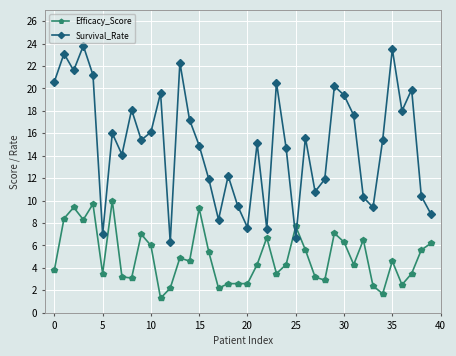

What are all the series names shown in the legend?

Efficacy_Score, Survival_Rate